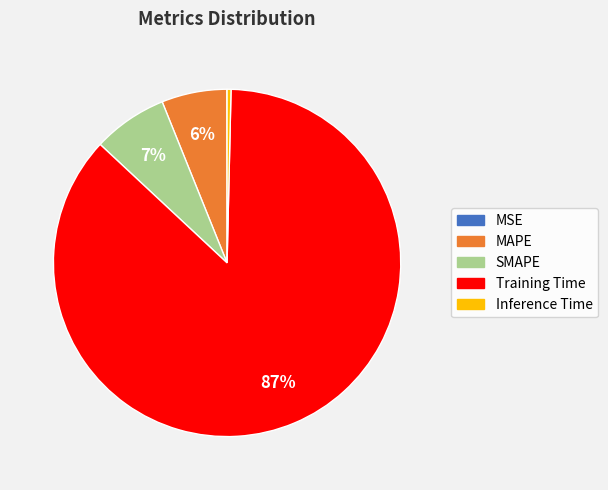

Does Training Time represent more than half of the total?

Yes